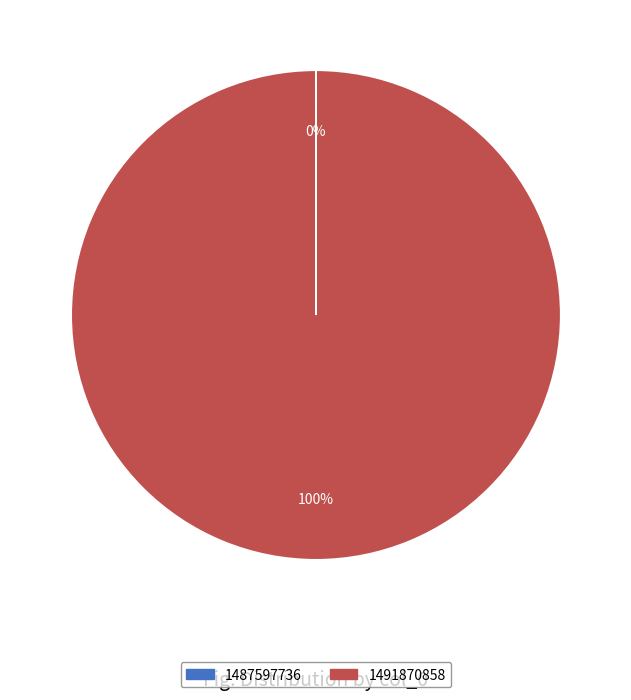

To the nearest percent, what is the average slice percentage?

50%